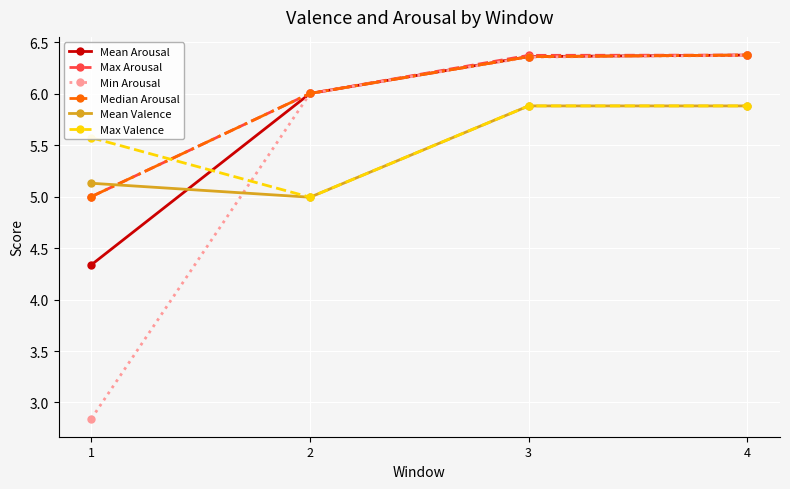

What is the difference between the Mean Arousal values at 1 and 2?

1.7